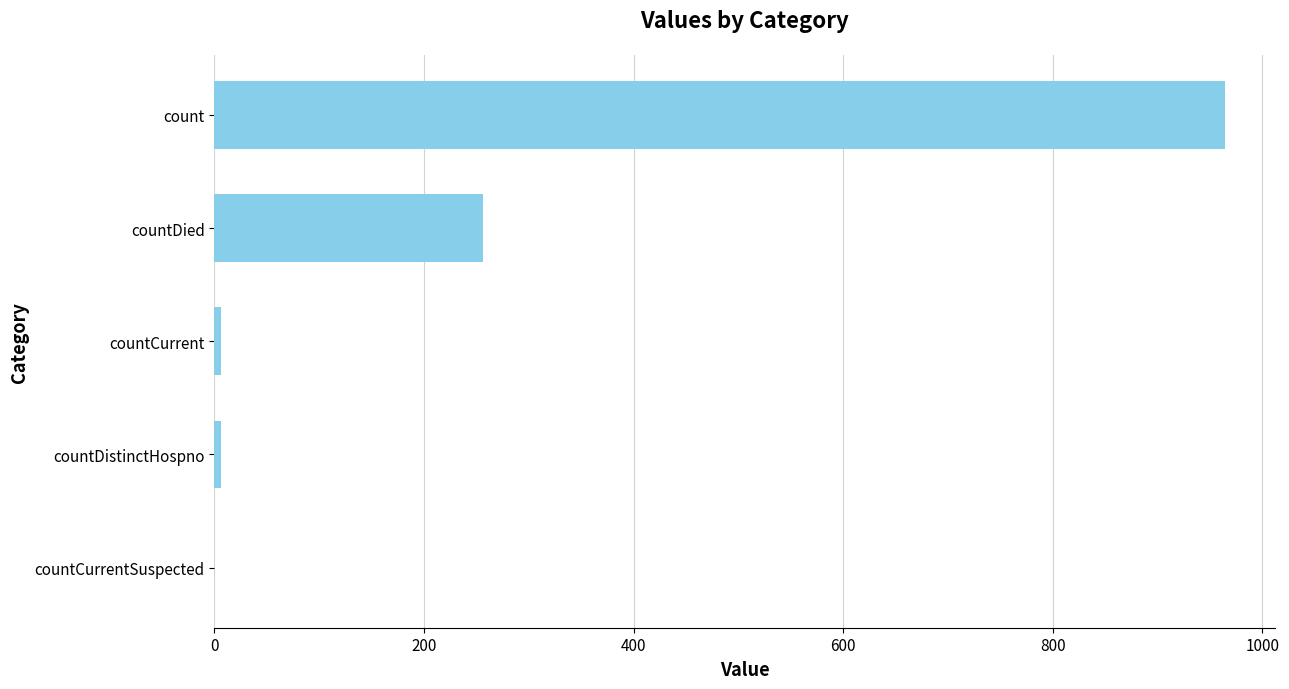

At which label is the value closest to 482?

countDied